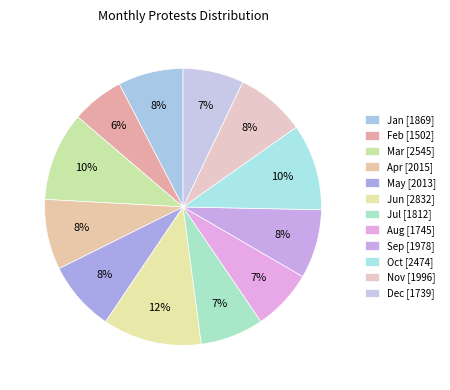

How many segments does this pie chart have?

12